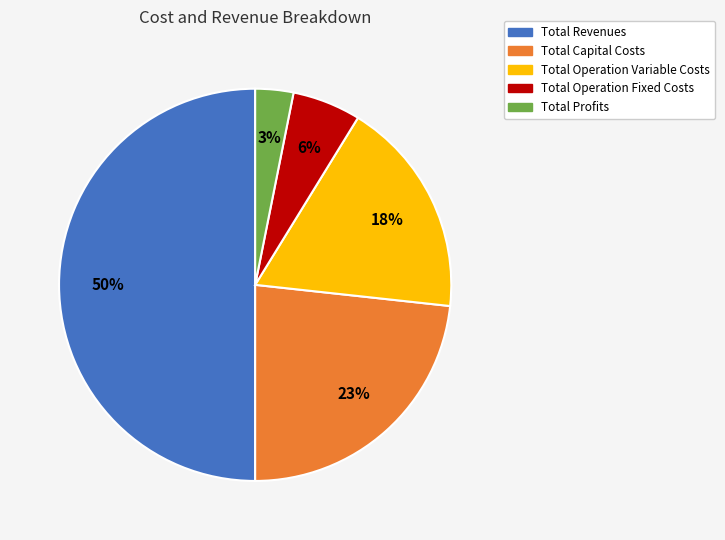

Do Total Operation Variable Costs and Total Revenues together represent more than half of the pie?

Yes